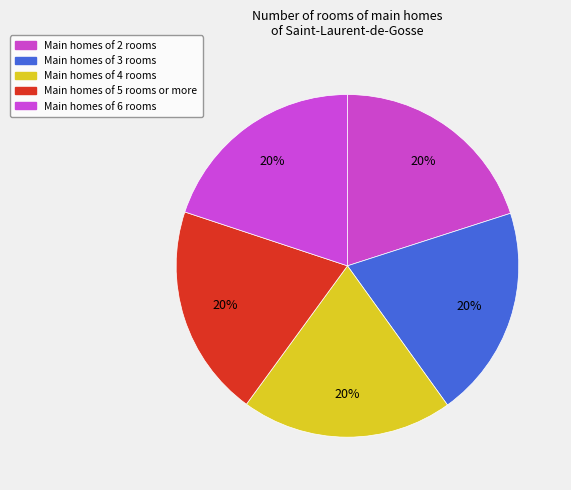

How many segments does this pie chart have?

5